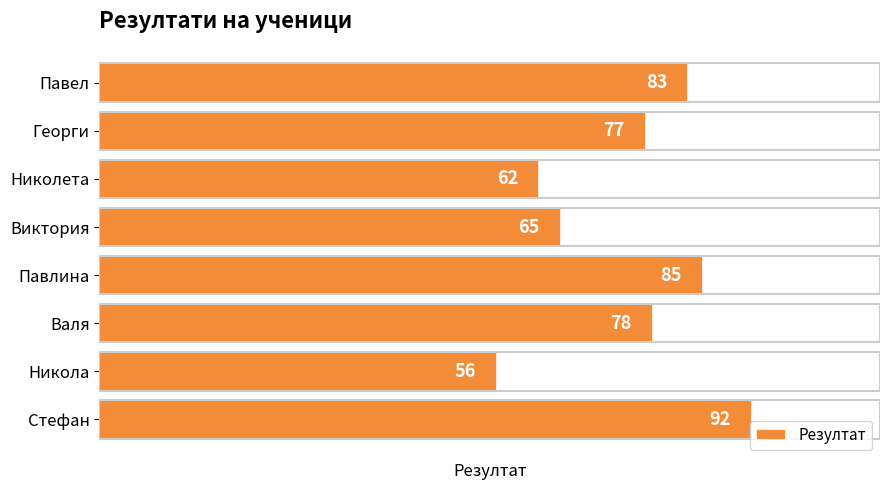

Does the chart contain any negative values?

No